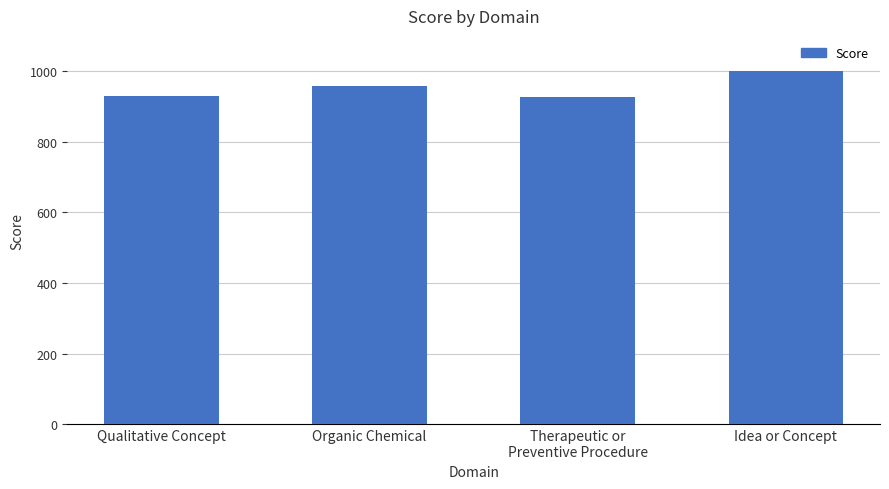

Are the bars horizontal?

No